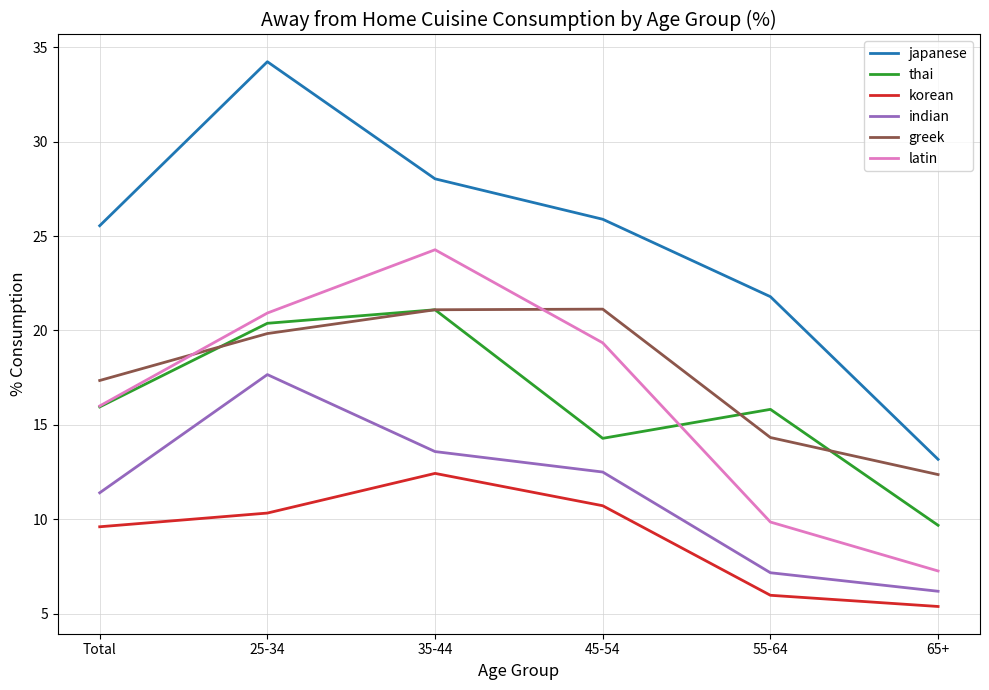

At 65+, list the series in order from smallest to largest.

korean, indian, latin, thai, greek, japanese